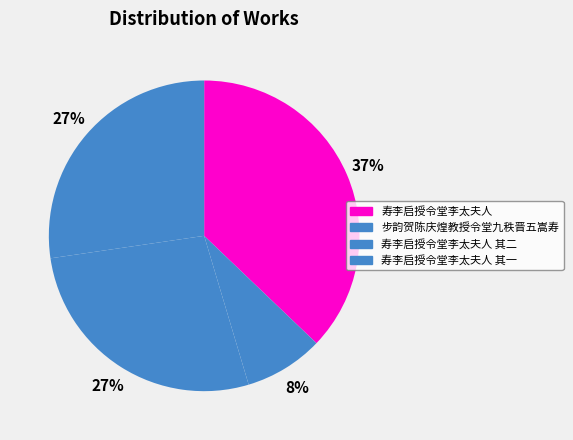

How many slices are in this pie chart?

4